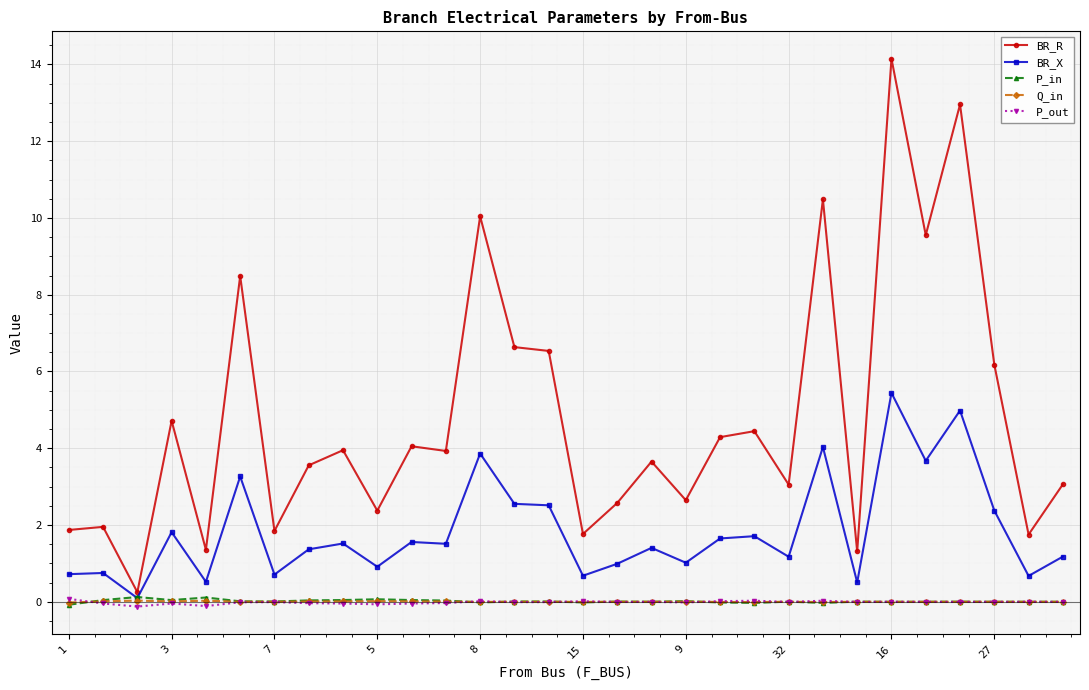

Which series has the largest total across all categories?

BR_R